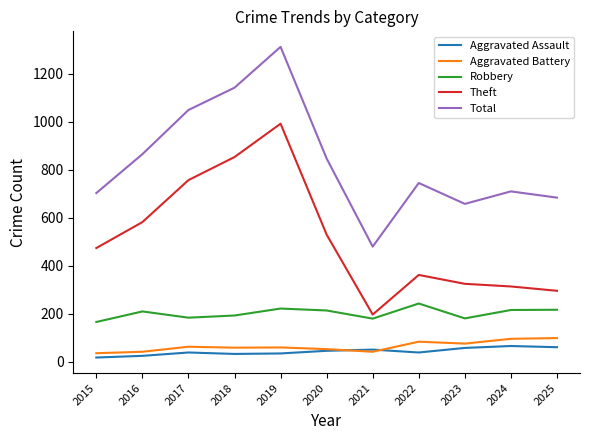

True or false: Total has a value of 843 at 2021.

False